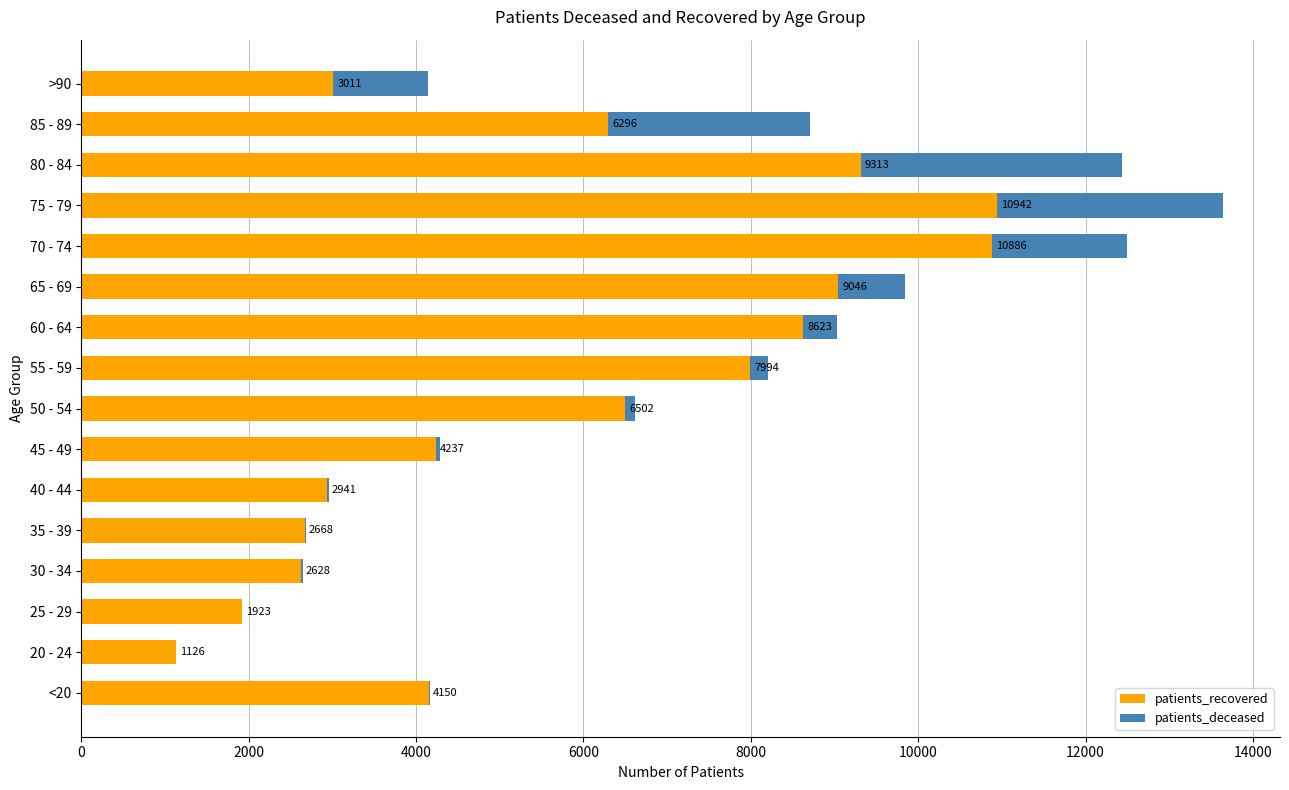

At which category is the sum across all series the highest?

75 - 79